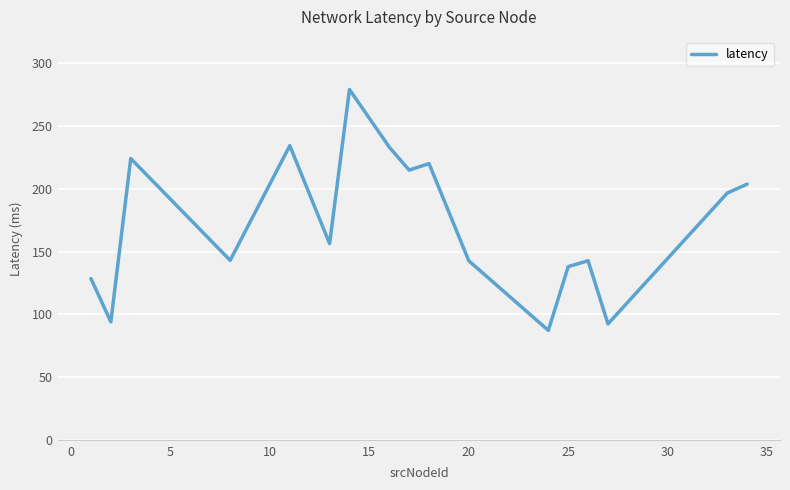

What is the smallest value displayed?

87.3